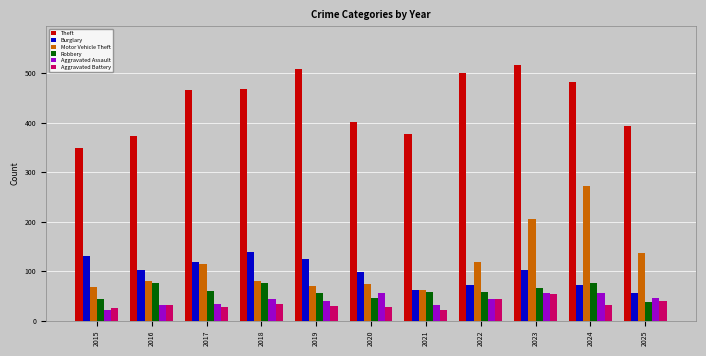

Is it true that Aggravated Assault equals 57 at 2017?

False